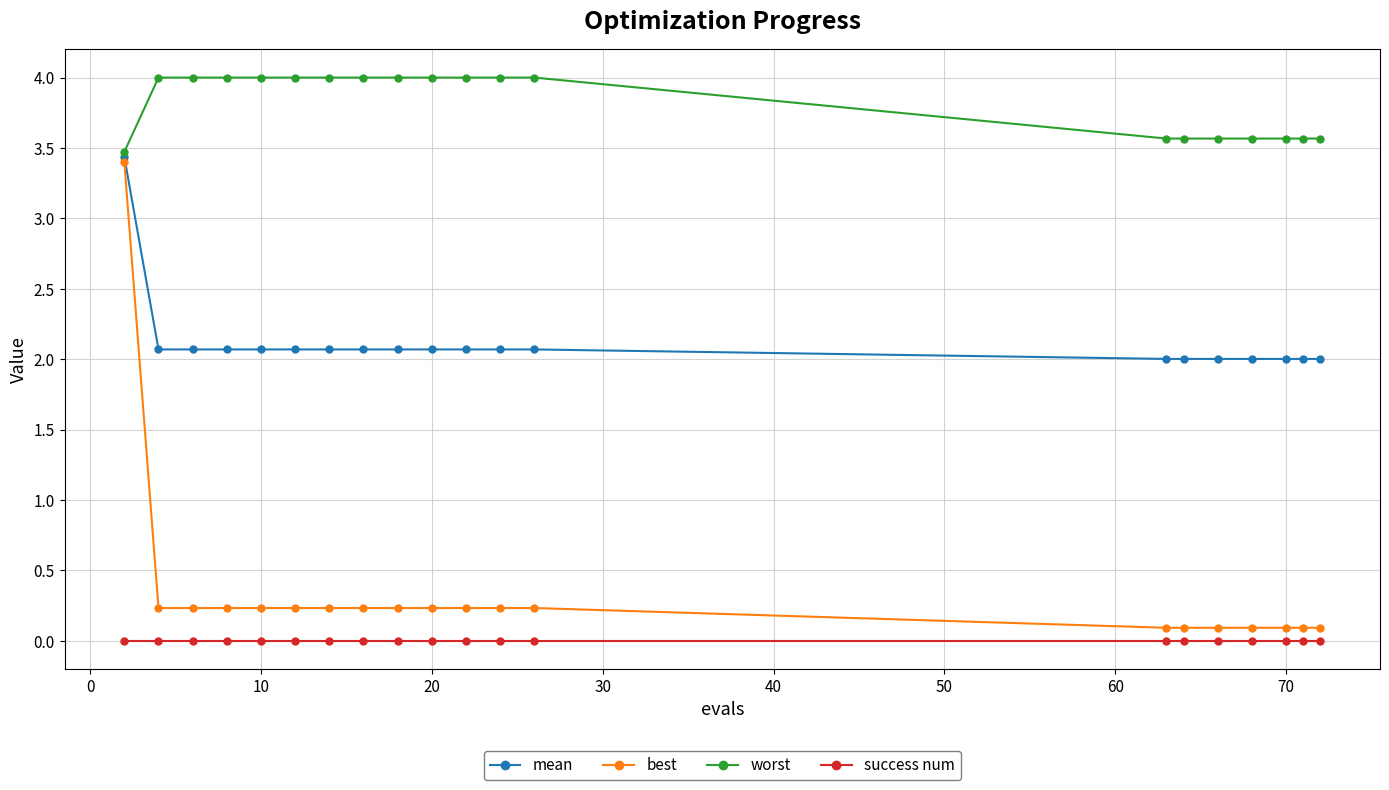

What is the value of the mean point at the 8th from the left?

2.1